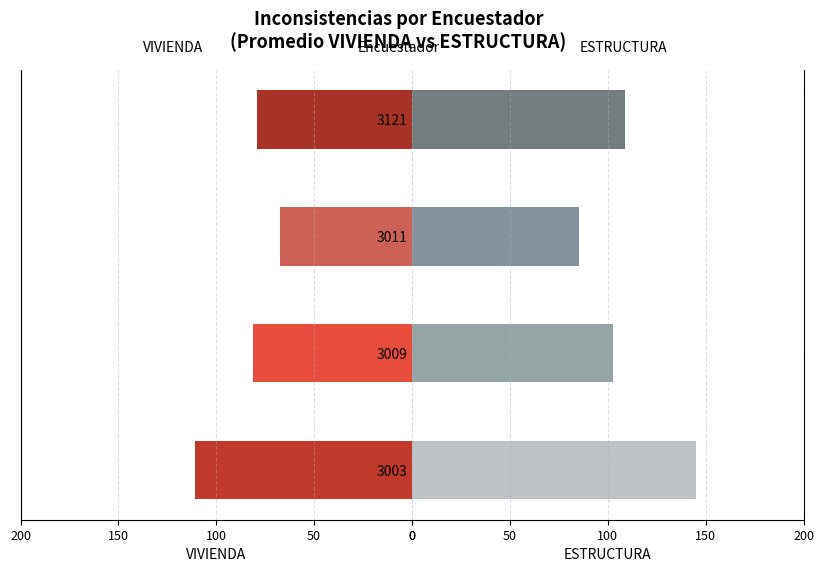

Which series has the largest total across all categories?

ESTRUCTURA